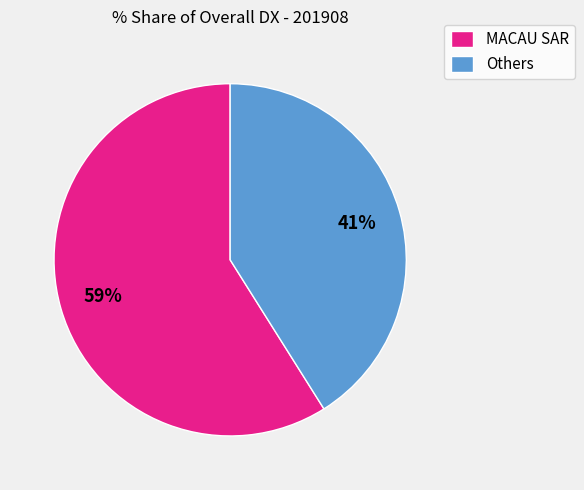

True or false: Others accounts for 27% of the total.

False